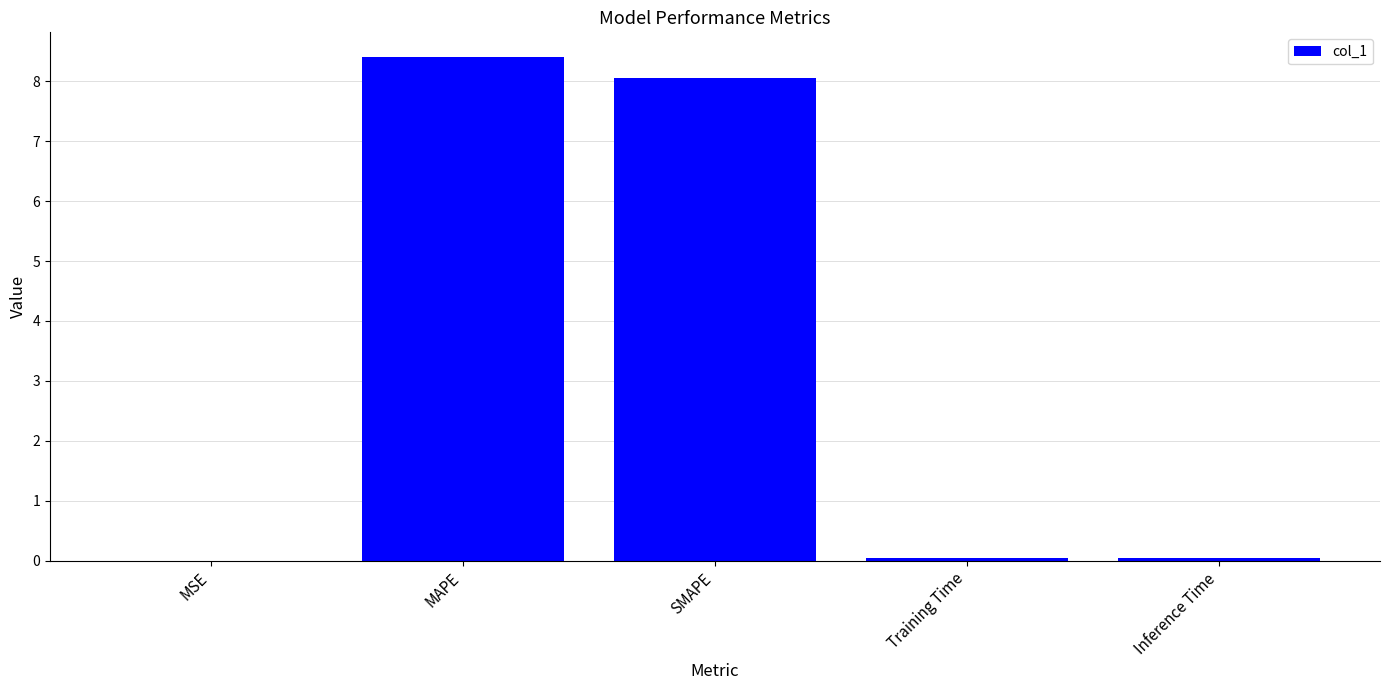

The chart shows a value of 8.4 at MAPE. True or false?

True